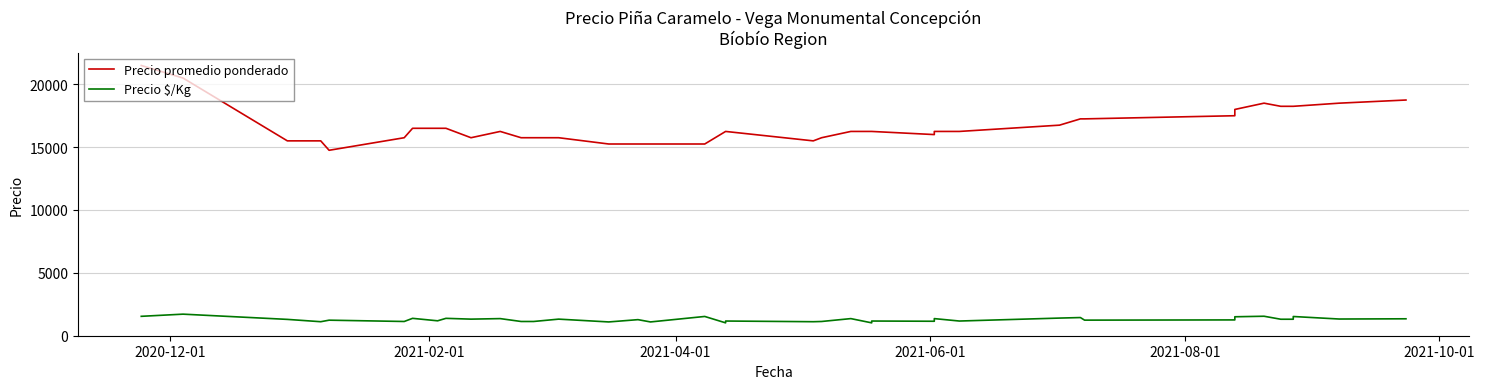

Where does the Precio $/Kg series first go above 1292?

2020-12-01